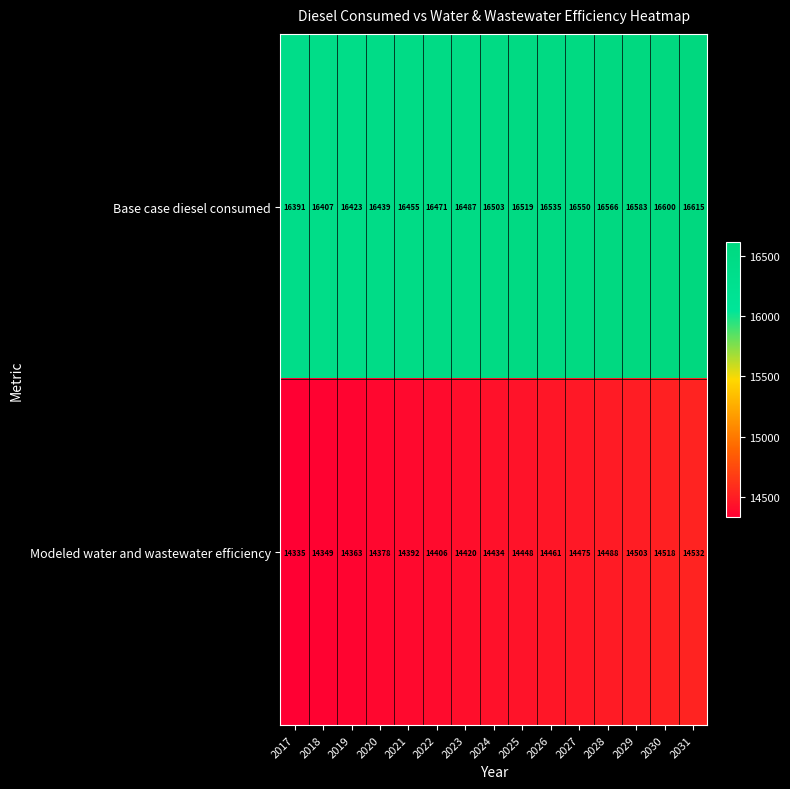

Reading left to right, extract all data points from this chart.

Base case diesel consumed: 2017=16391	2018=16407	2019=16423	2020=16439	2021=16455	2022=16471	2023=16487	2024=16503	2025=16519	2026=16535	2027=16550	2028=16566	2029=16583	2030=16600	2031=16615
Modeled water and wastewater efficiency: 2017=14335	2018=14349	2019=14363	2020=14378	2021=14392	2022=14406	2023=14420	2024=14434	2025=14448	2026=14461	2027=14475	2028=14488	2029=14503	2030=14518	2031=14532